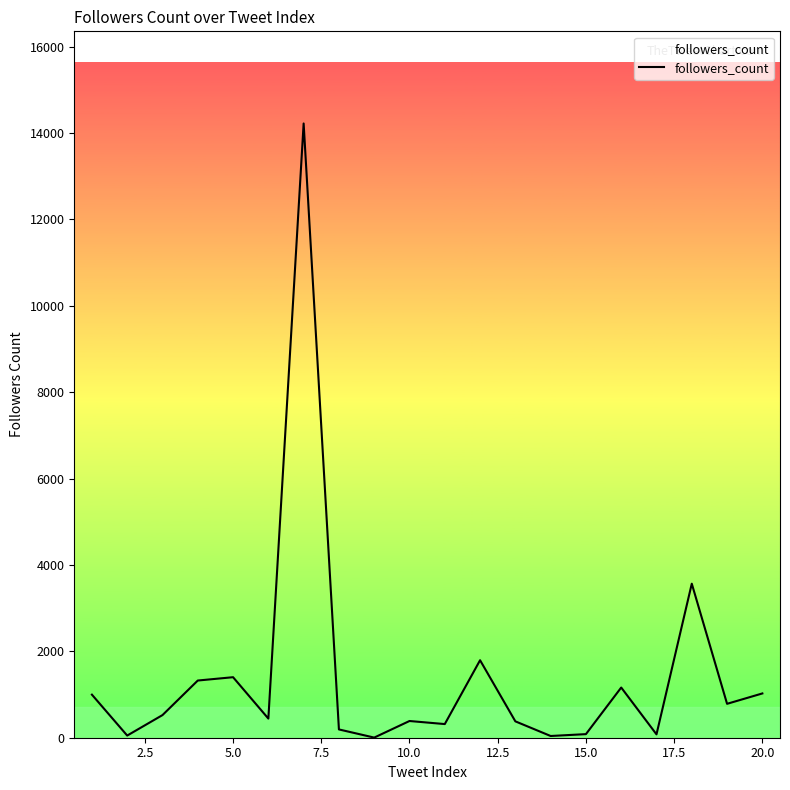

What is the difference between the maximum and minimum values?

14217